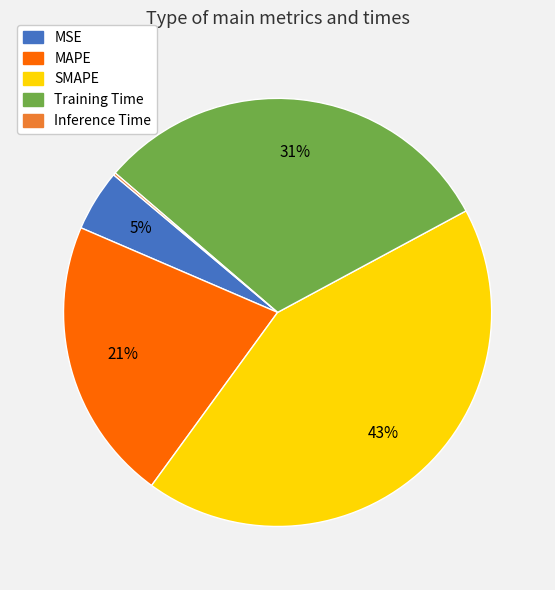

Is there any slice that represents more than half of the pie?

No